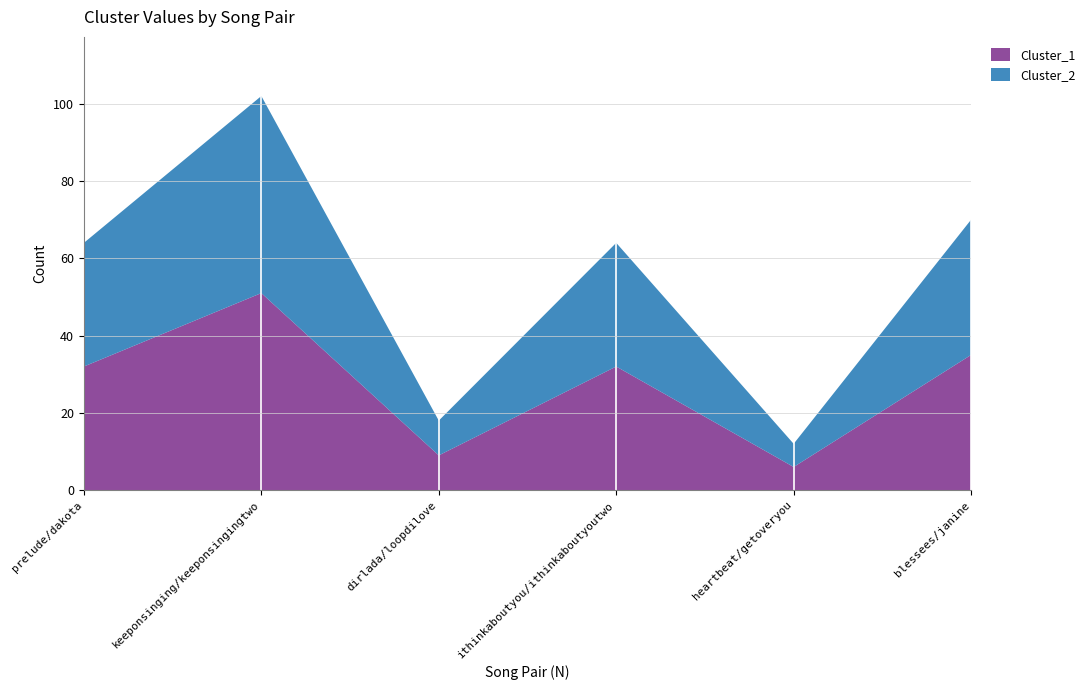

Reading left to right, list all the values displayed in this chart.

Cluster_1: prelude/dakota=32	keeponsinging/keeponsingingtwo=51	dirlada/loopdilove=9	ithinkaboutyou/ithinkaboutyoutwo=32	heartbeat/getoveryou=6	blessees/janine=35
Cluster_2: prelude/dakota=32	keeponsinging/keeponsingingtwo=51	dirlada/loopdilove=9	ithinkaboutyou/ithinkaboutyoutwo=32	heartbeat/getoveryou=6	blessees/janine=35